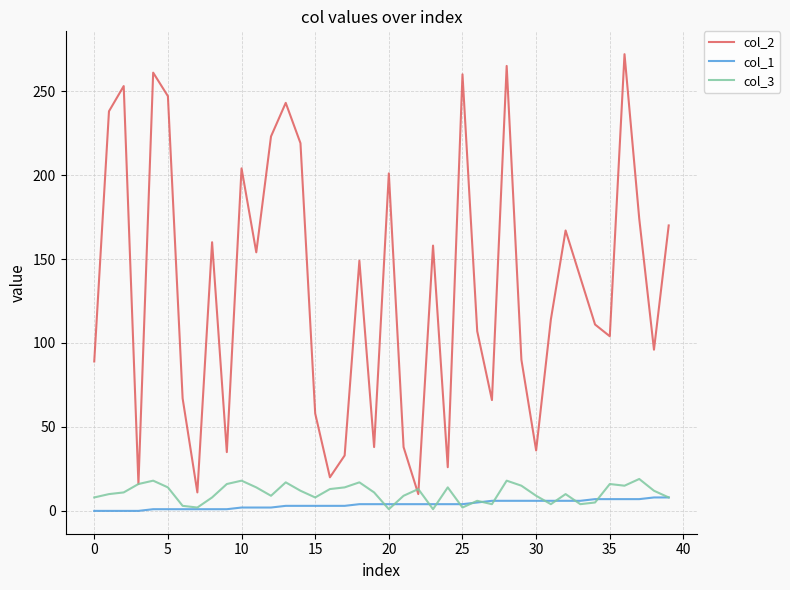

Which series has the largest total across all categories?

col_2